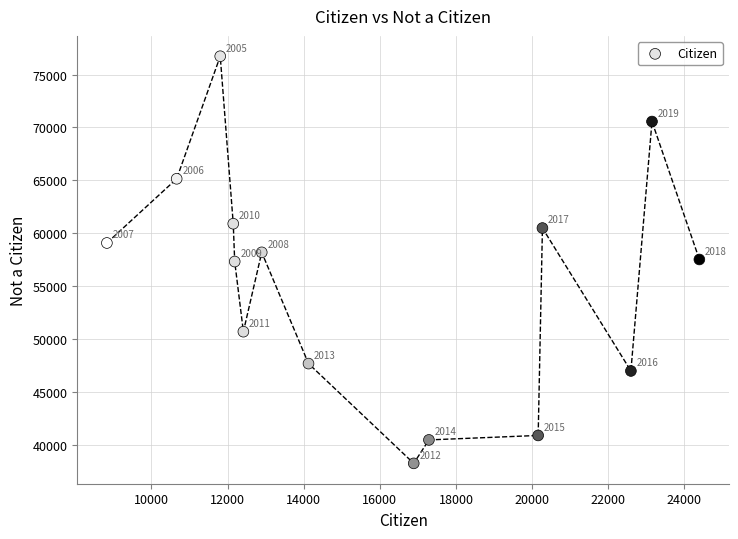

What is the range of X values (max minus min)?

15558